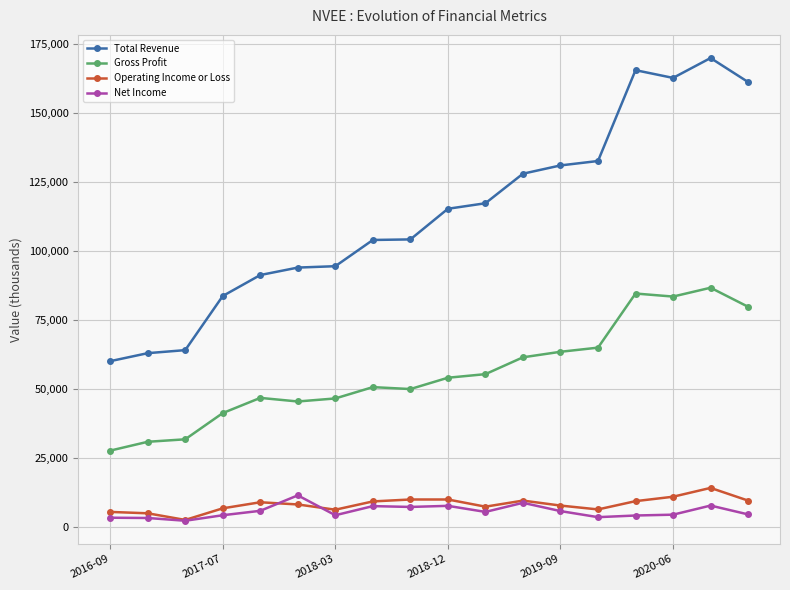

Which series has the largest total across all categories?

Total Revenue